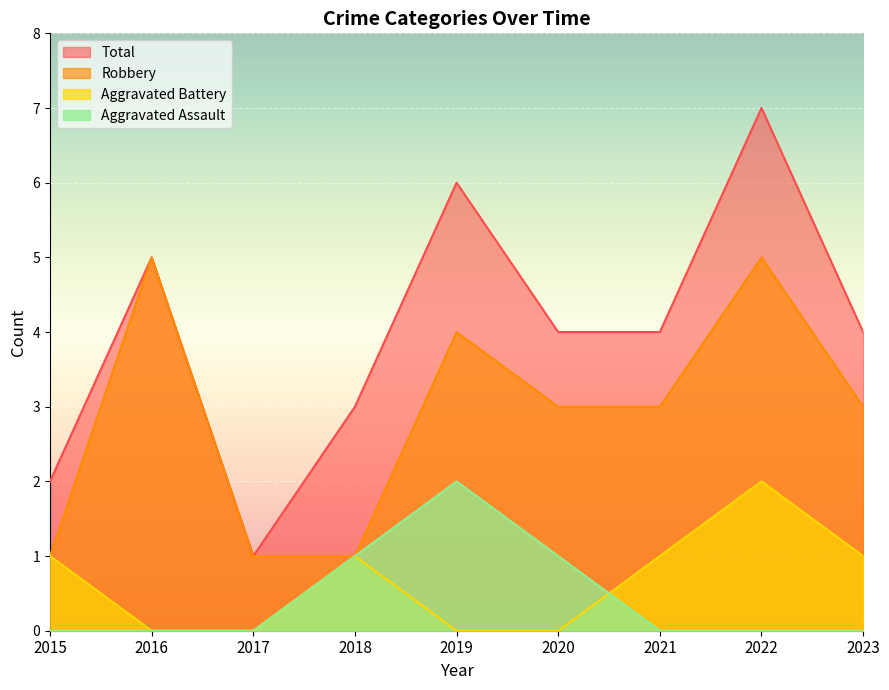

At which label is Robbery closest to 3?

2020